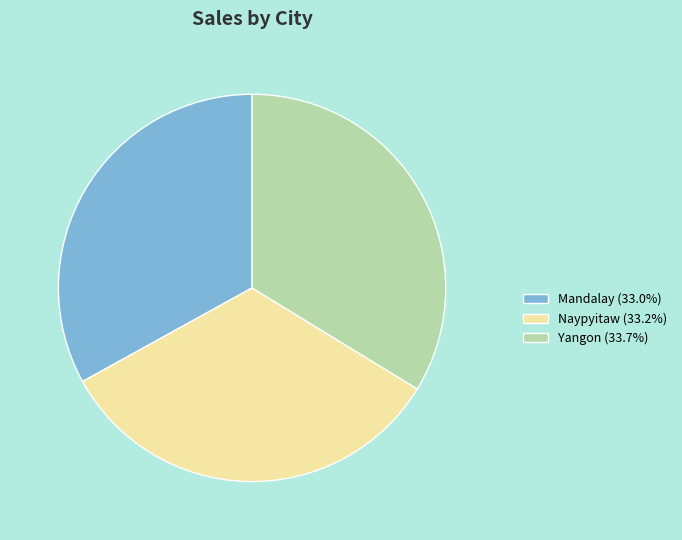

Is it true that Mandalay is 44% of the pie?

False